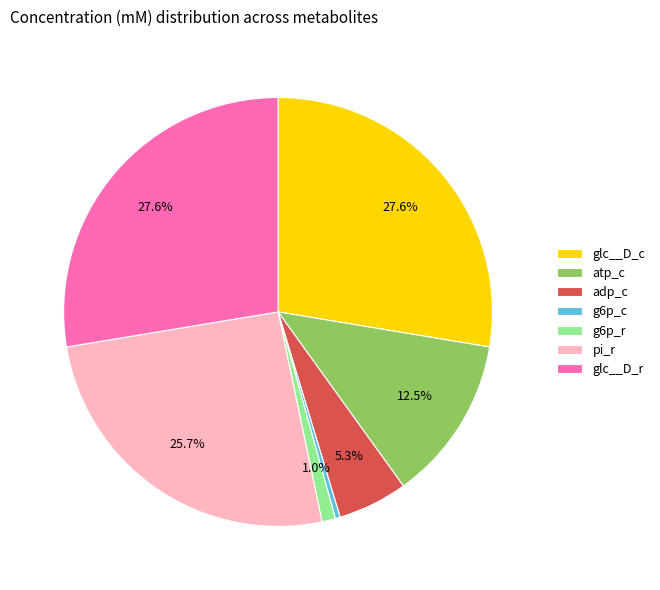

To the nearest percent, what is the combined percentage of pi_r and g6p_r?

27%